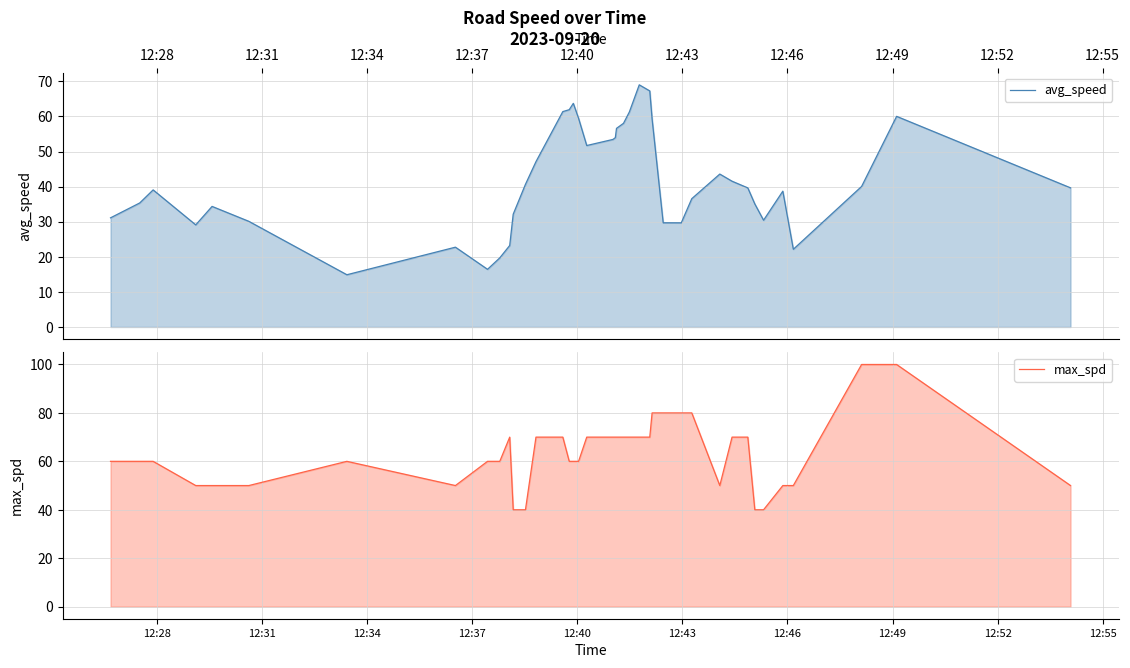

After their last crossing, which series has the higher values: max_spd or avg_speed?

max_spd